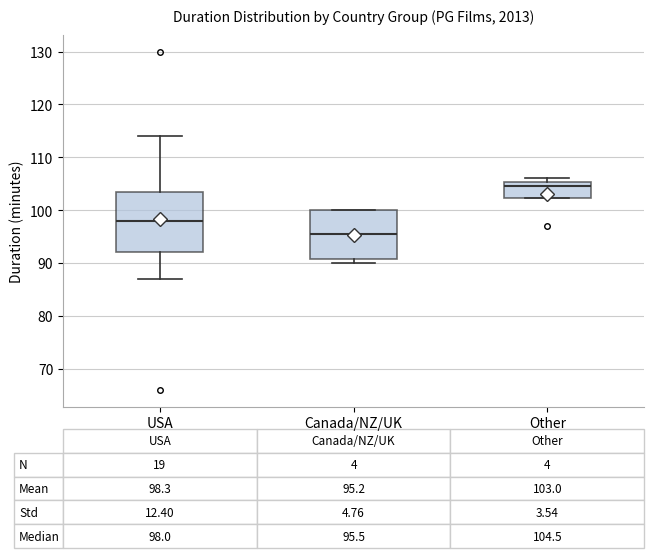

Which box's median line is the lowest?

Canada/NZ/UK